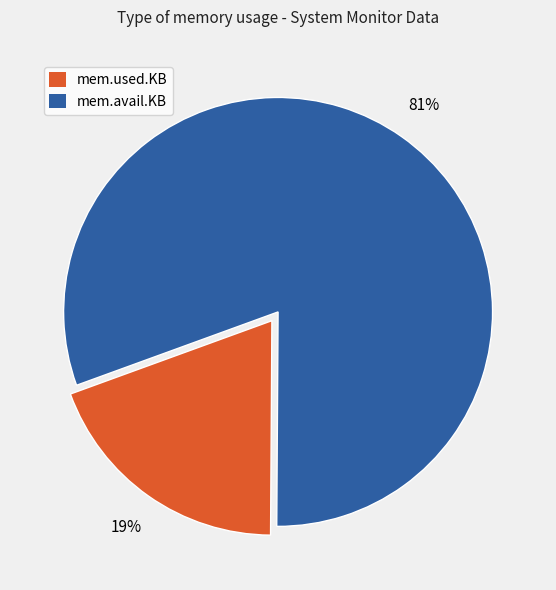

Is there a majority slice in this chart?

Yes